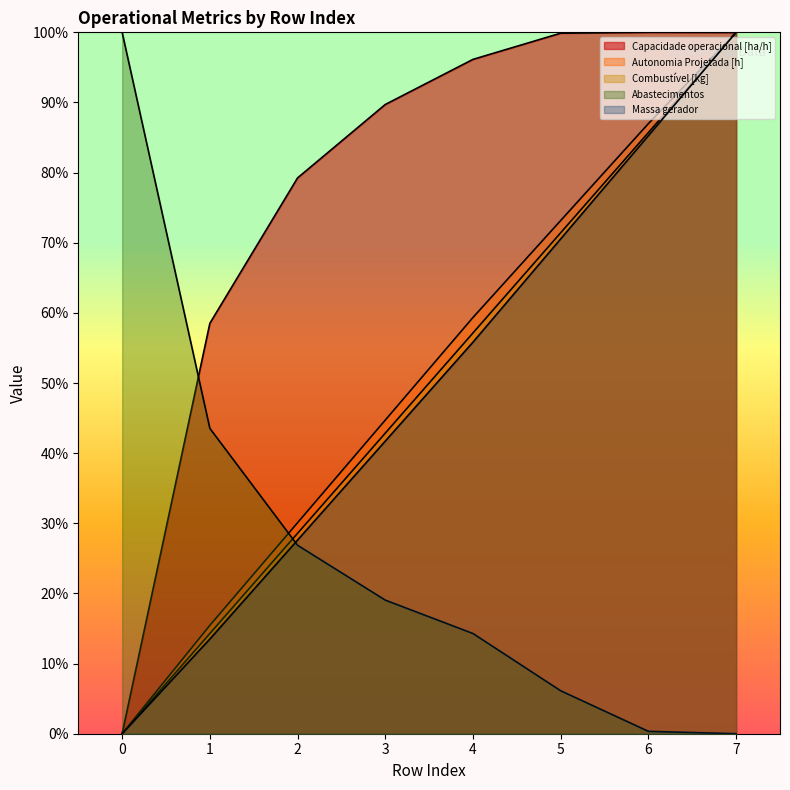

Between which two adjacent categories do Combustível [kg] and Capacidade operacional [ha/h] first intersect?

6 and 7